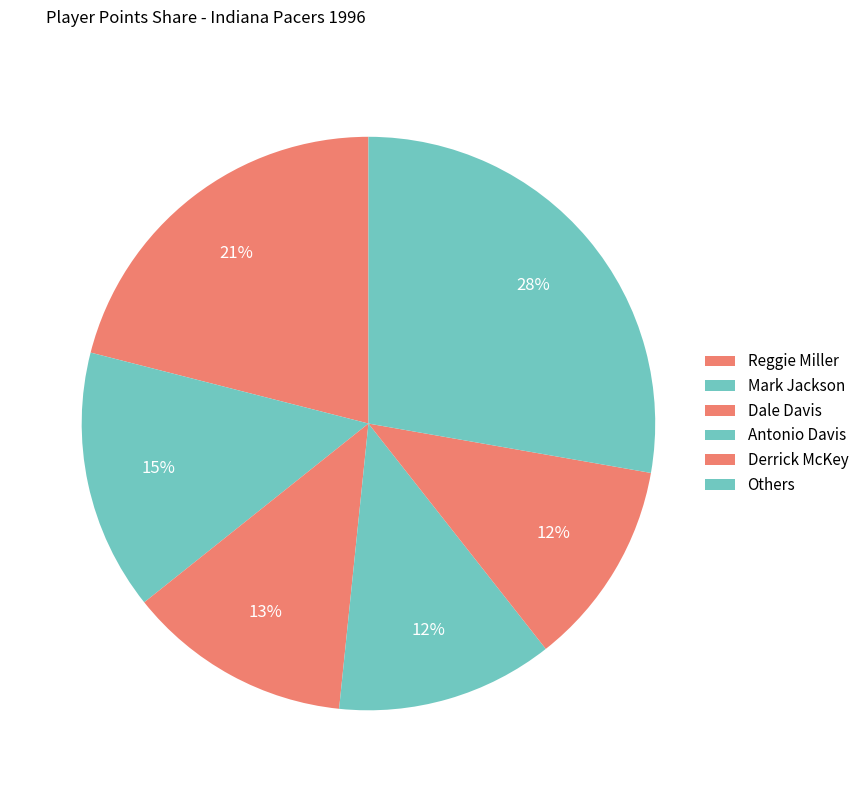

How many slices are in this pie chart?

6